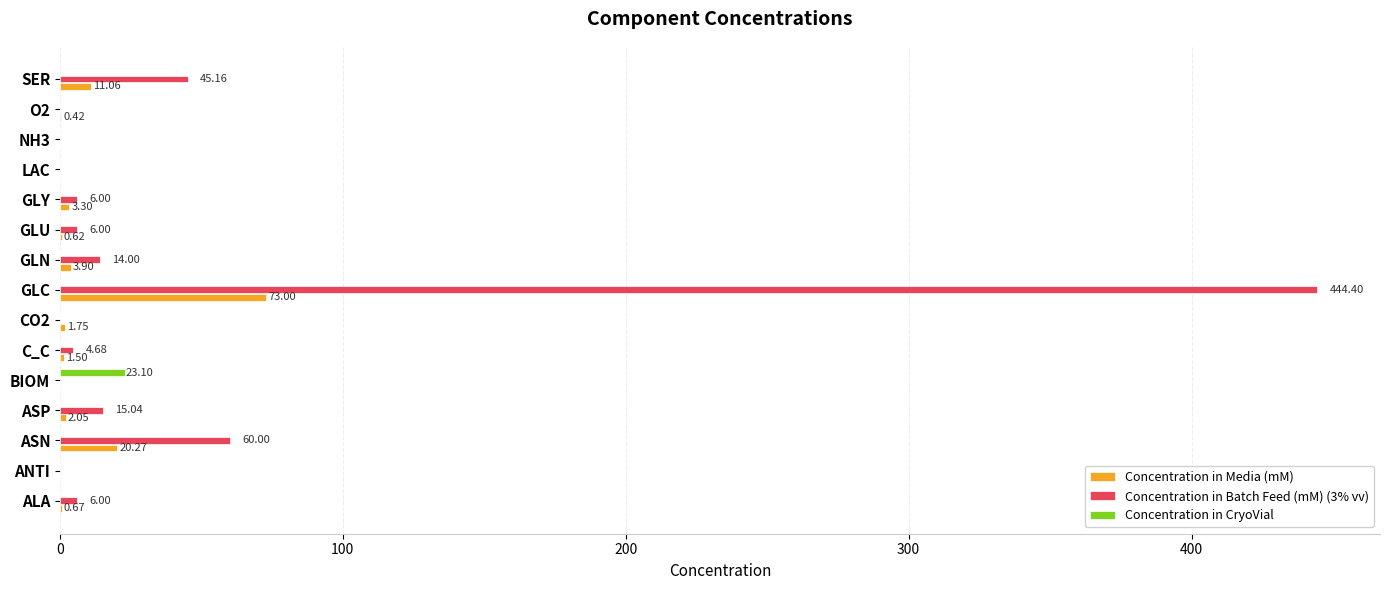

What is the sum of all Concentration in Media (mM) values?

118.5